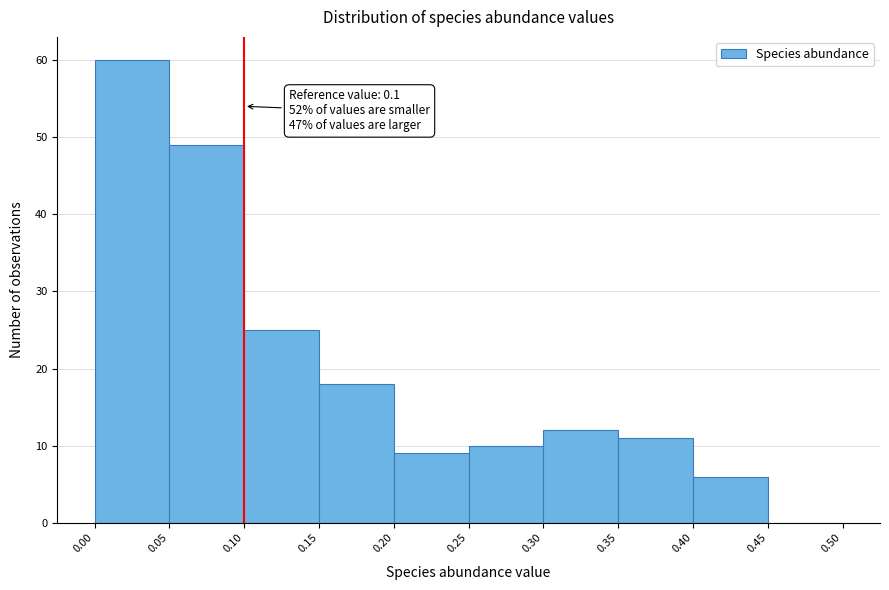

Which range on the x-axis has the tallest bar?

0.00 to 0.05